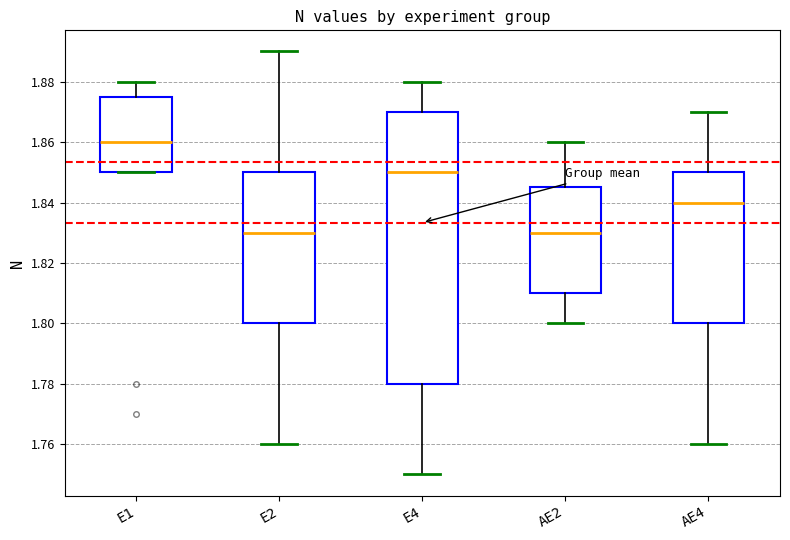

Reading left to right, transcribe this box plot: for each box, give where its median line is, the range the box spans, and where its two whiskers end, as read against the y-axis. The values are not printed on the chart, so give them approximately, as read against the axis.

E1: median 1.860, box 1.850 to 1.876, whiskers 1.850 to 1.880
E2: median 1.830, box 1.800 to 1.850, whiskers 1.760 to 1.890
E4: median 1.850, box 1.780 to 1.870, whiskers 1.750 to 1.880
AE2: median 1.830, box 1.810 to 1.846, whiskers 1.800 to 1.860
AE4: median 1.840, box 1.800 to 1.850, whiskers 1.760 to 1.870